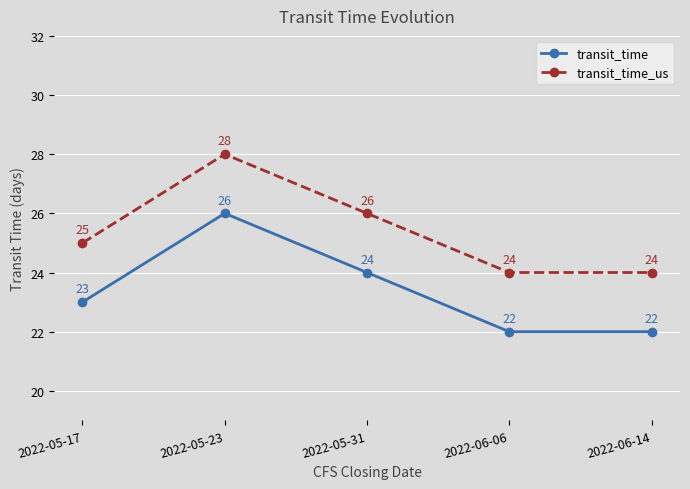

Count the transit_time_us values in the range 24 to 26.

4